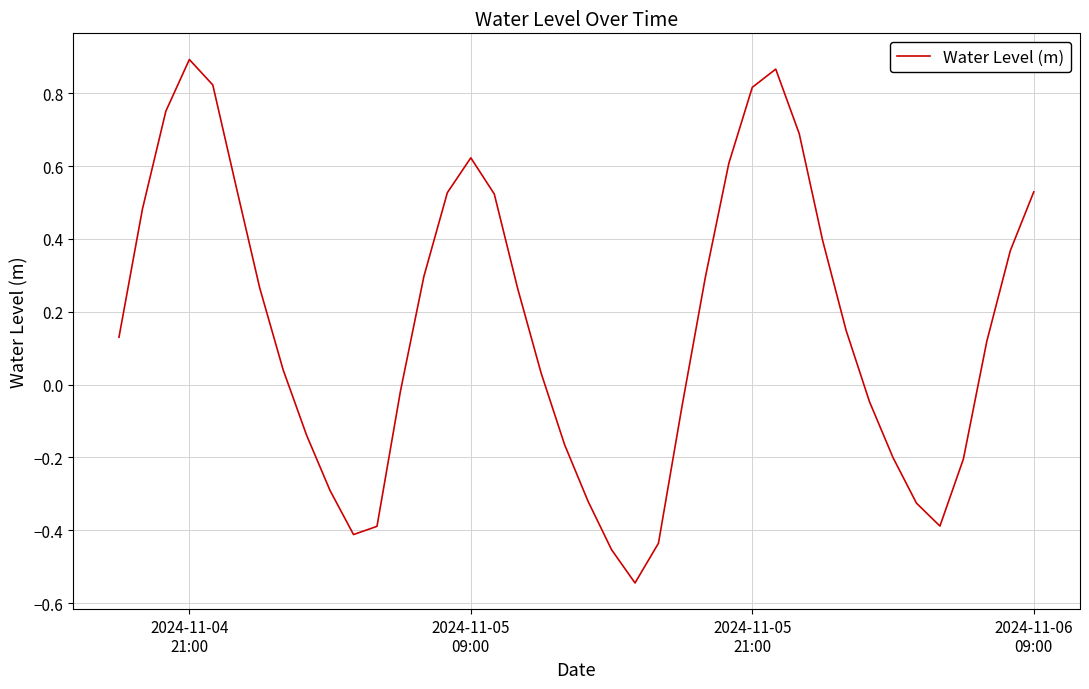

What is the difference between the maximum and minimum values?

1.4